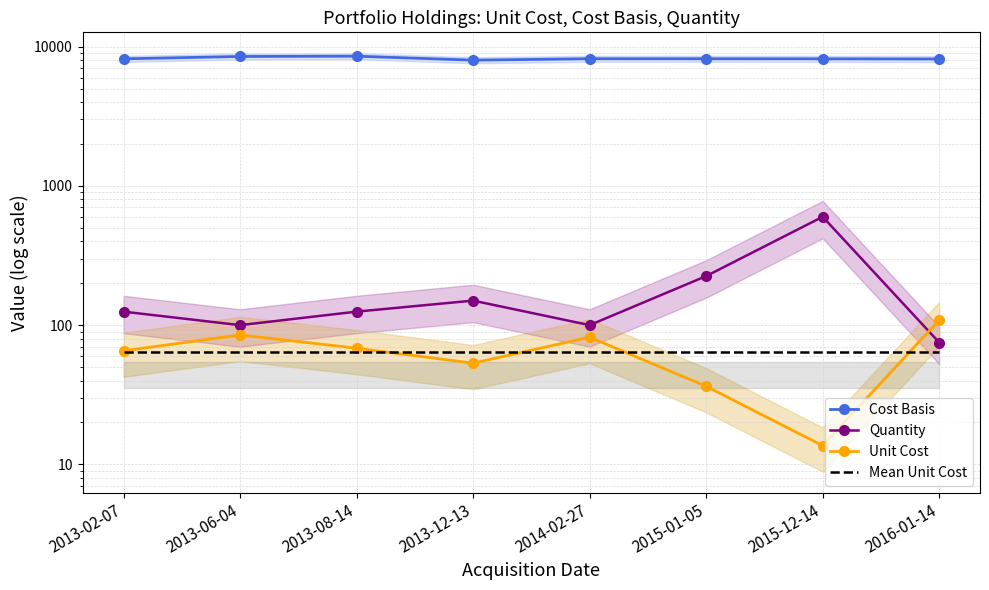

Between 2013-12-13 and 2016-01-14, which is larger?

2016-01-14